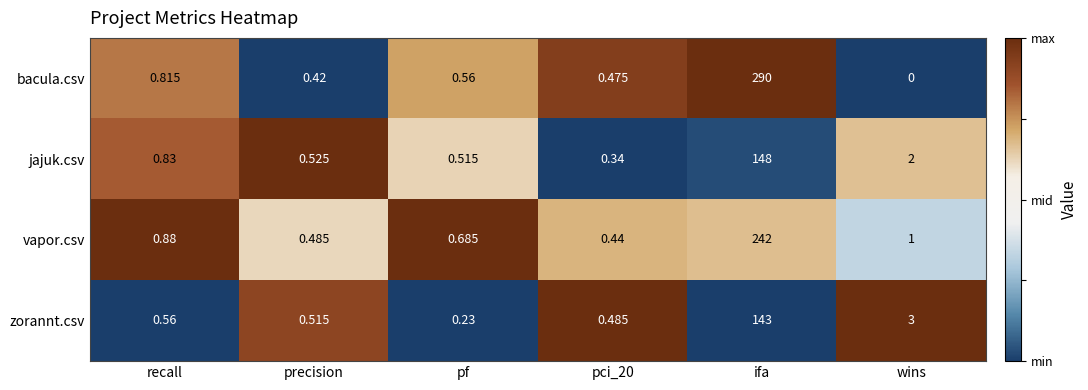

Is the value of zorannt.csv at wins greater than the value of jajuk.csv at pci_20?

Yes